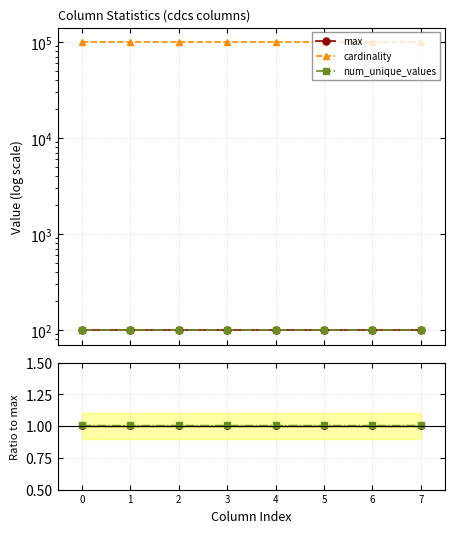

Count the number of data series in this chart.

3